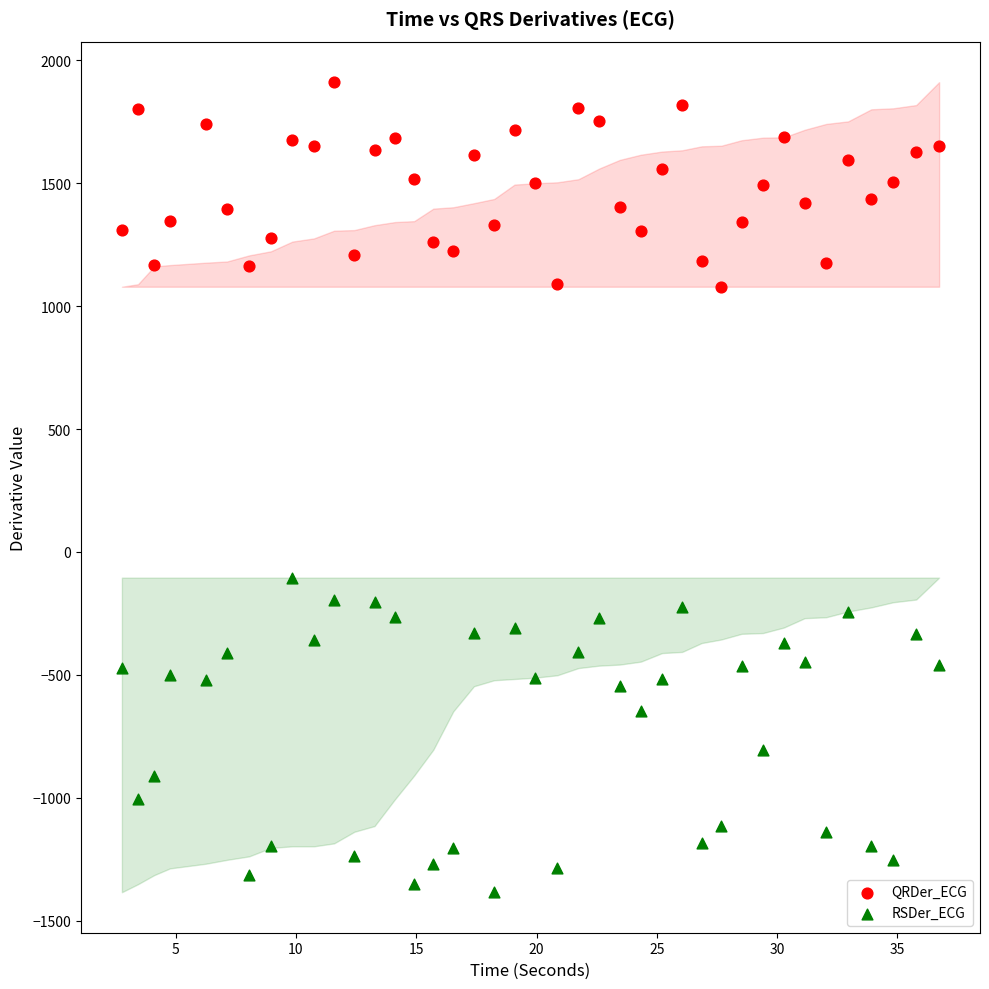

Across all series, what Y value is closest to 263?

-104.3